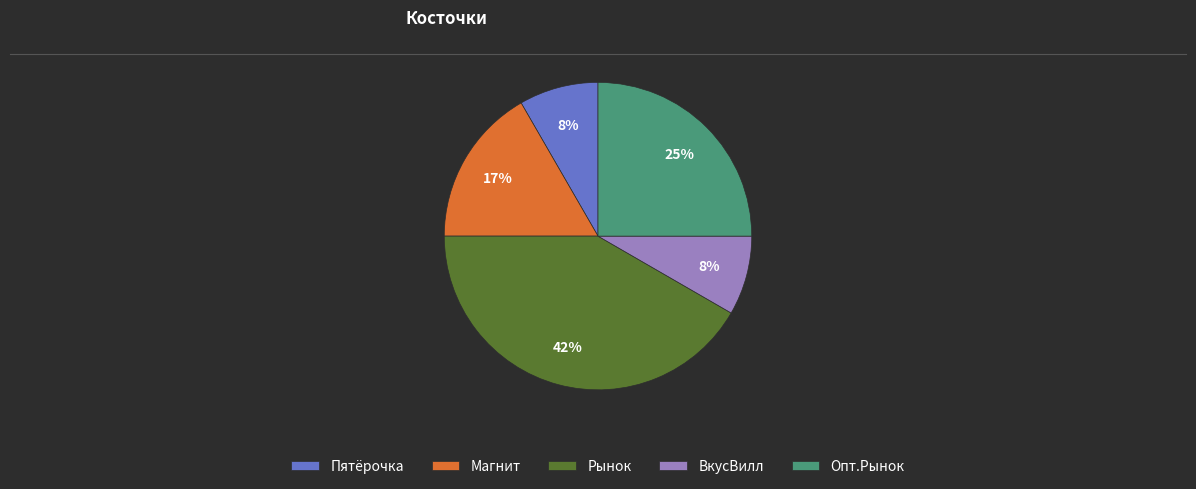

To the nearest percent, what is the average slice percentage?

20%